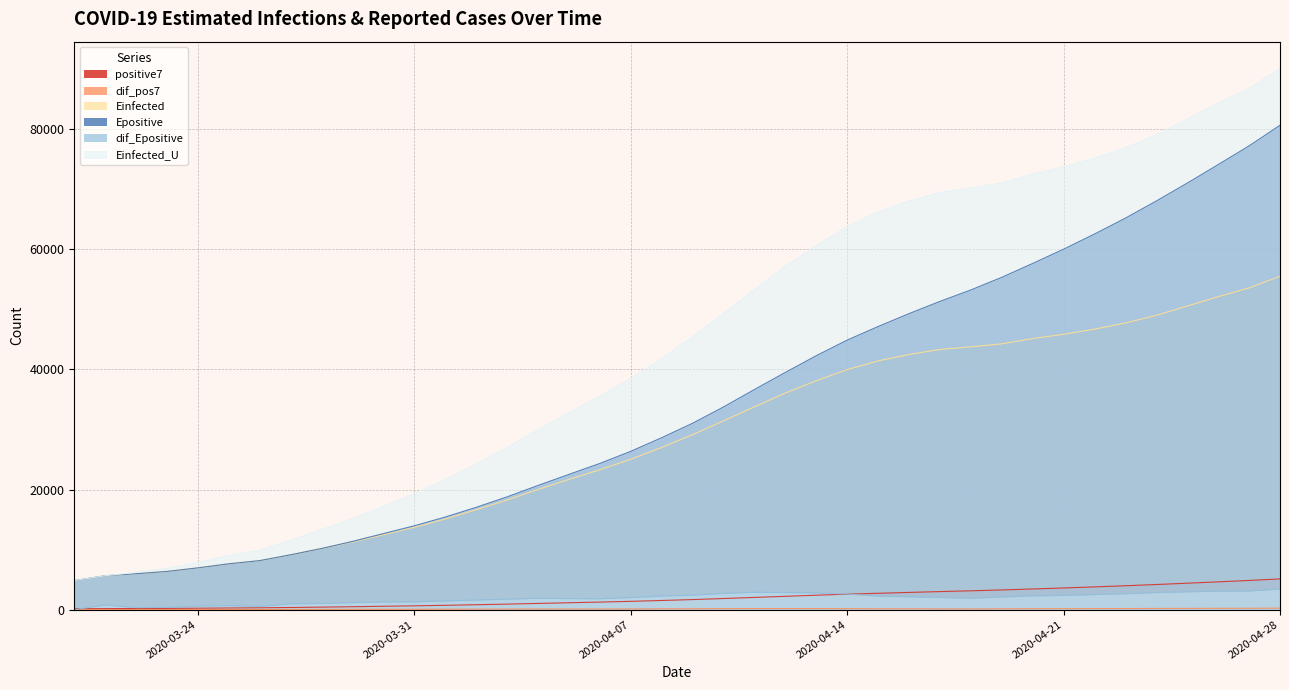

Reading left to right, extract all data points from this chart.

positive7: 158.0	177.0	195.0	215.5	248.0	285.0	314.4	368.9	427.7	495.0	569.4	644.9	729.9	825.6	929.6	1043.6	1155.4	1267.0	1391.9	1533.1	1684.9	1857.1	2043.3	2227.7	2409.6	2580.9	2731.0	2875.3	3013.3	3143.6	3288.7	3449.4	3616.6	3795.3	3985.0	4191.0	4408.3	4635.0	4866.4	5123.6
dif_pos7: 0.0	19.0	18.0	20.5	32.5	37.0	29.4	54.4	58.9	67.3	74.4	75.4	85.0	95.7	104.0	114.0	111.9	111.6	124.9	141.3	151.7	172.3	186.1	184.4	181.9	171.3	150.1	144.3	138.0	130.3	145.1	160.7	167.1	178.7	189.7	206.0	217.3	226.7	231.4	257.1
Einfected: 4848.5	5649.4	5985.7	6365.5	6962.6	7636.1	8166.7	9139.3	10181.5	11261.5	12467.4	13713.2	15103.2	16635.5	18248.2	20010.1	21676.5	23298.8	25033.2	27011.9	29133.8	31427.5	33760.1	36060.4	38103.0	39958.3	41407.7	42470.2	43313.0	43746.0	44247.2	45123.8	45835.4	46687.5	47713.9	48984.2	50534.6	52100.1	53550.6	55486.4
Epositive: 4848.5	5649.4	5986.4	6366.7	6964.2	7638.1	8169.3	9142.7	10185.7	11367.2	12662.2	13962.6	15414.7	17034.9	18779.2	20673.8	22515.9	24336.5	26355.3	28618.9	31027.4	33737.5	36638.8	39487.3	42270.4	44867.8	47123.8	49272.0	51307.9	53212.5	55314.9	57621.6	59998.8	62517.3	65166.4	68016.7	70995.7	74075.7	77191.0	80620.9
dif_Epositive: 0.0	800.9	337.0	380.3	597.5	674.0	531.2	973.4	1043.0	1181.5	1295.0	1300.4	1452.1	1620.2	1744.4	1894.6	1842.1	1820.6	2018.8	2263.6	2408.5	2710.1	2901.4	2848.4	2783.1	2597.4	2256.0	2148.2	2035.9	1904.6	2102.4	2306.7	2377.1	2518.5	2649.1	2850.3	2979.0	3080.0	3115.3	3429.9
Einfected_U: 4848.5	5649.4	6219.0	6862.1	7872.8	9013.0	9911.3	11557.8	13322.0	15150.1	17191.3	19300.8	21654.1	24248.1	26978.4	29962.1	32784.0	35531.7	38468.9	41820.0	45414.4	49299.7	53251.3	57149.0	60608.8	63752.9	66209.7	68010.1	69438.3	70170.9	71018.7	72503.2	73706.7	75148.5	76884.0	79034.7	81658.5	84307.3	86760.8	90037.2